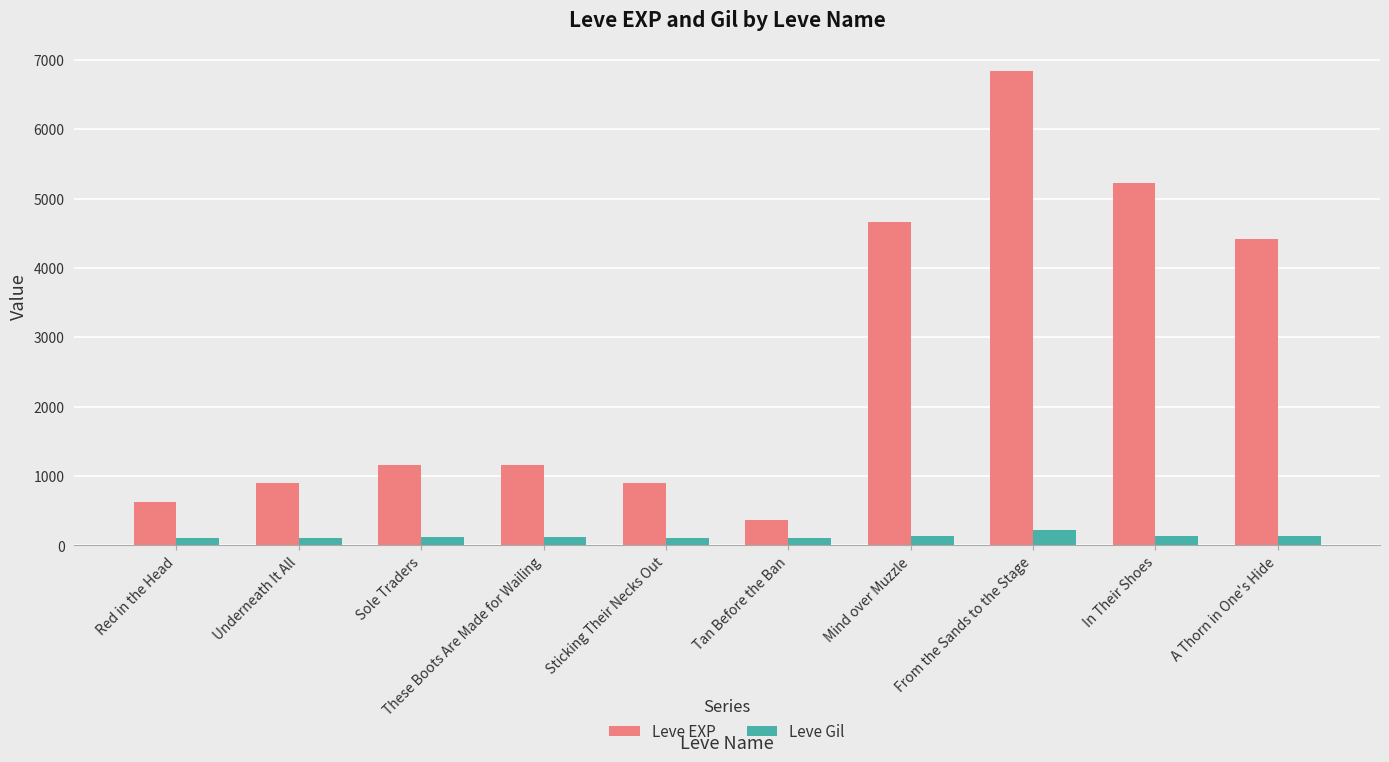

Which series has the largest total across all categories?

Leve EXP